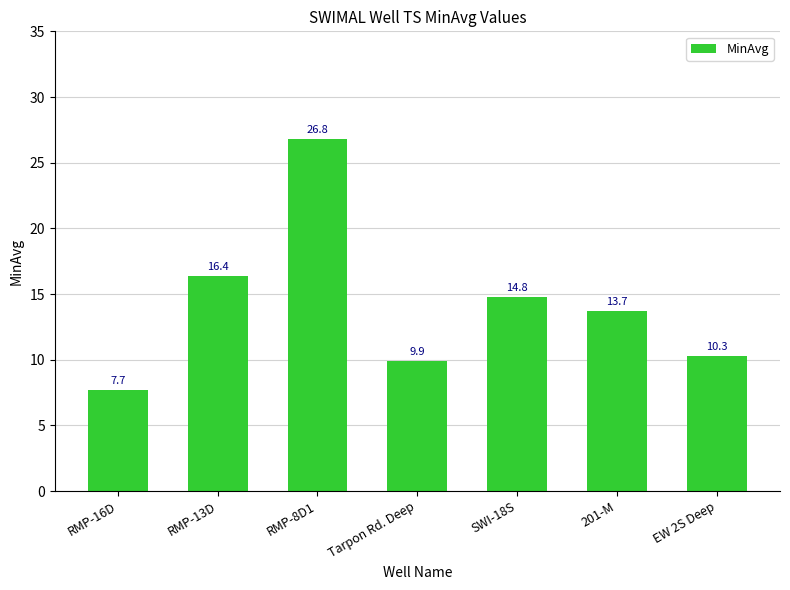

What is the value of the 3rd bar from the left?

26.8